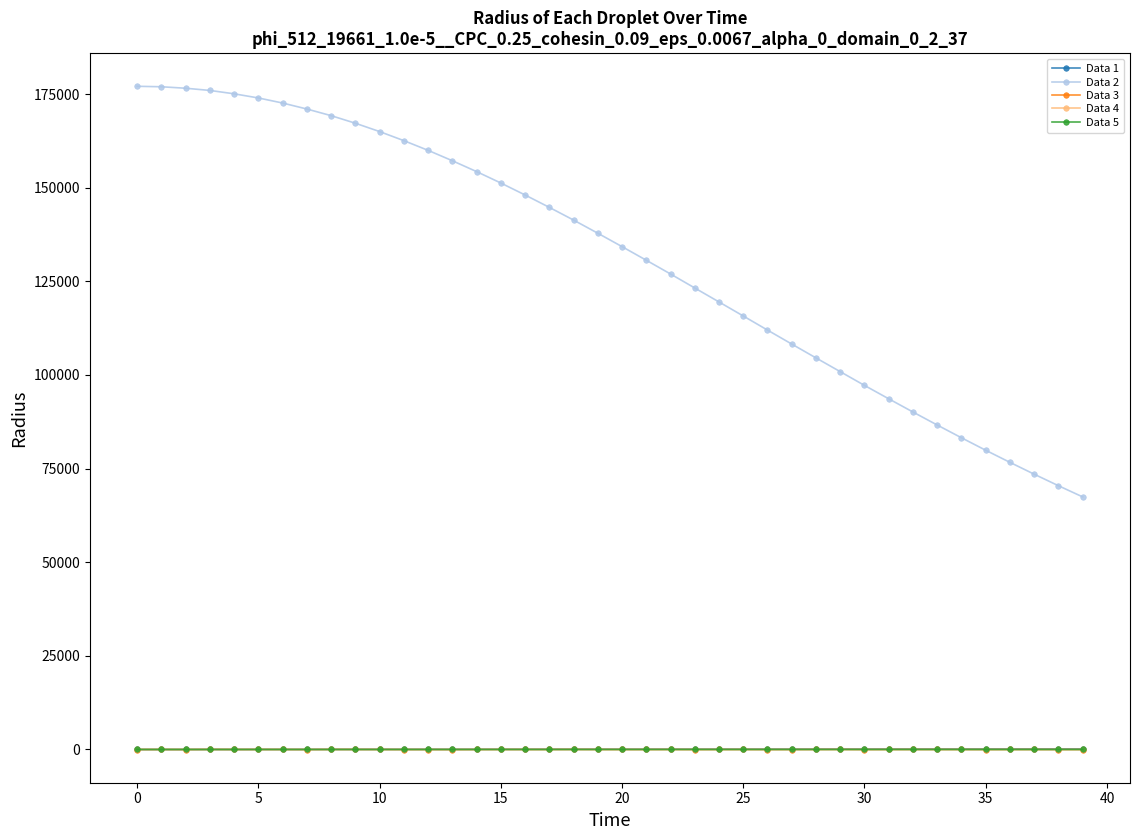

True or false: Data 2 and Data 3 intersect in this chart.

False